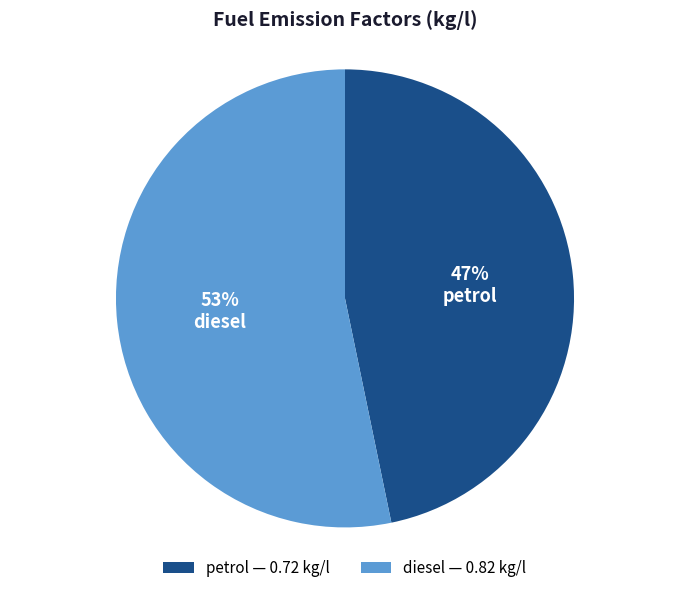

True or false: diesel accounts for 53% of the total.

True